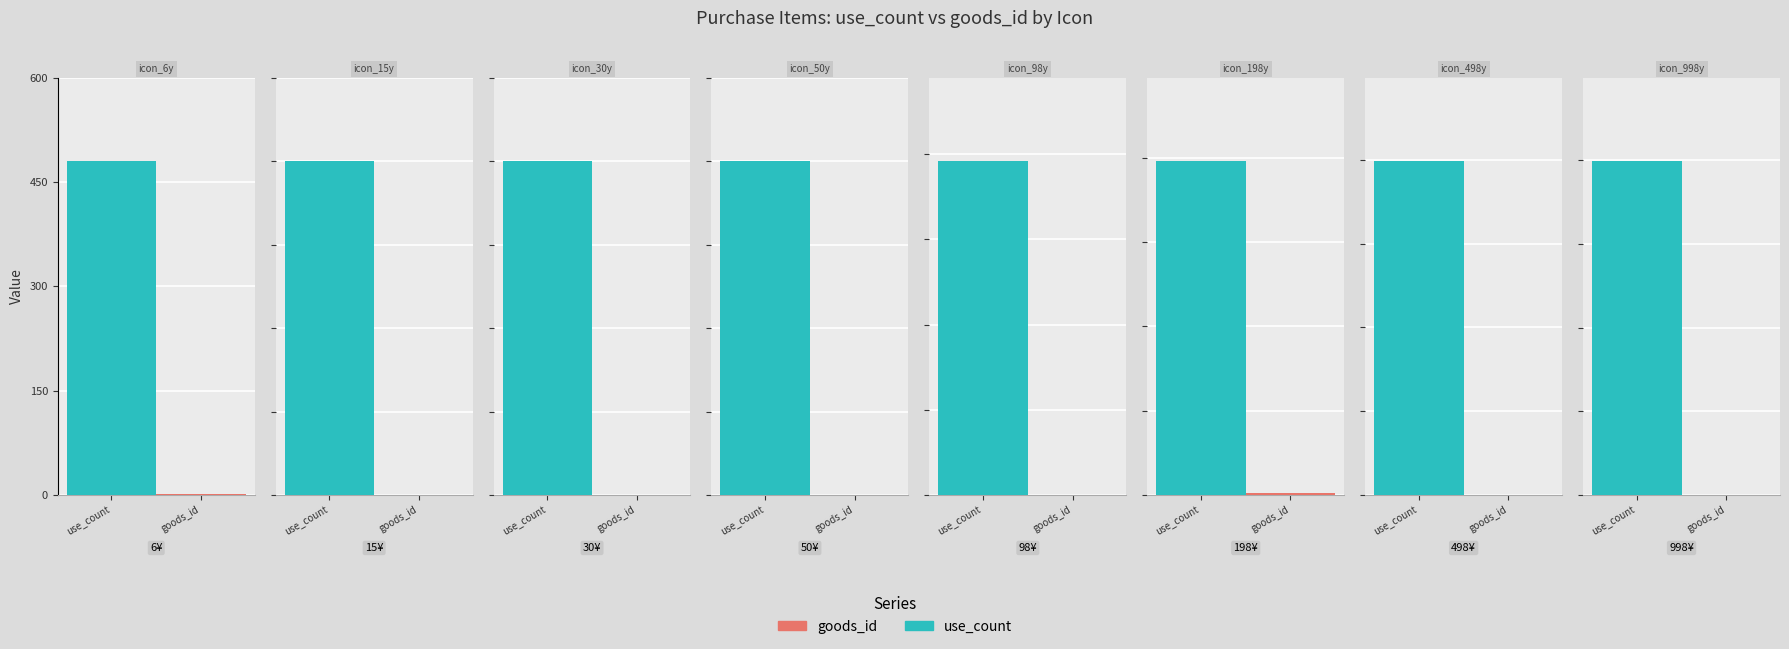

Reading left to right, what are all the values shown in this chart?

use_count: 480	1200	2400	4000	7840	15840	39840	79840
goods_id: 1	2	3	4	5	111	6	108